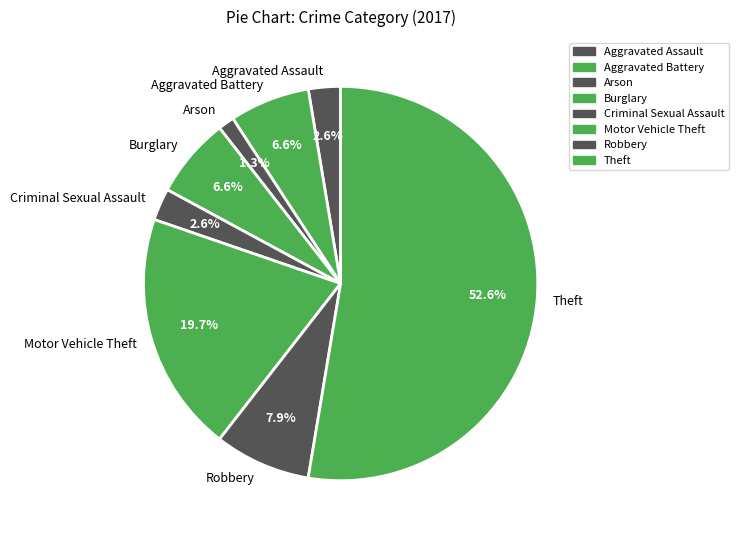

What is the majority slice?

Theft